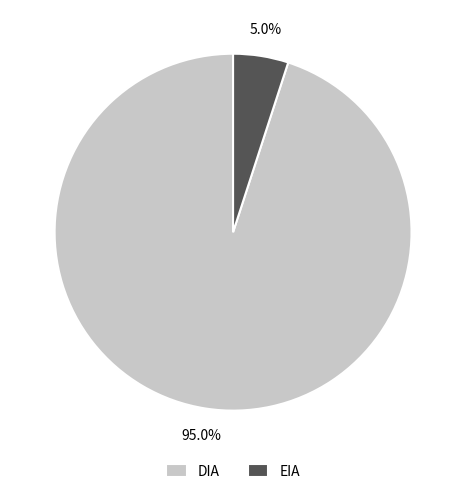

What is the smallest slice in the pie chart?

EIA